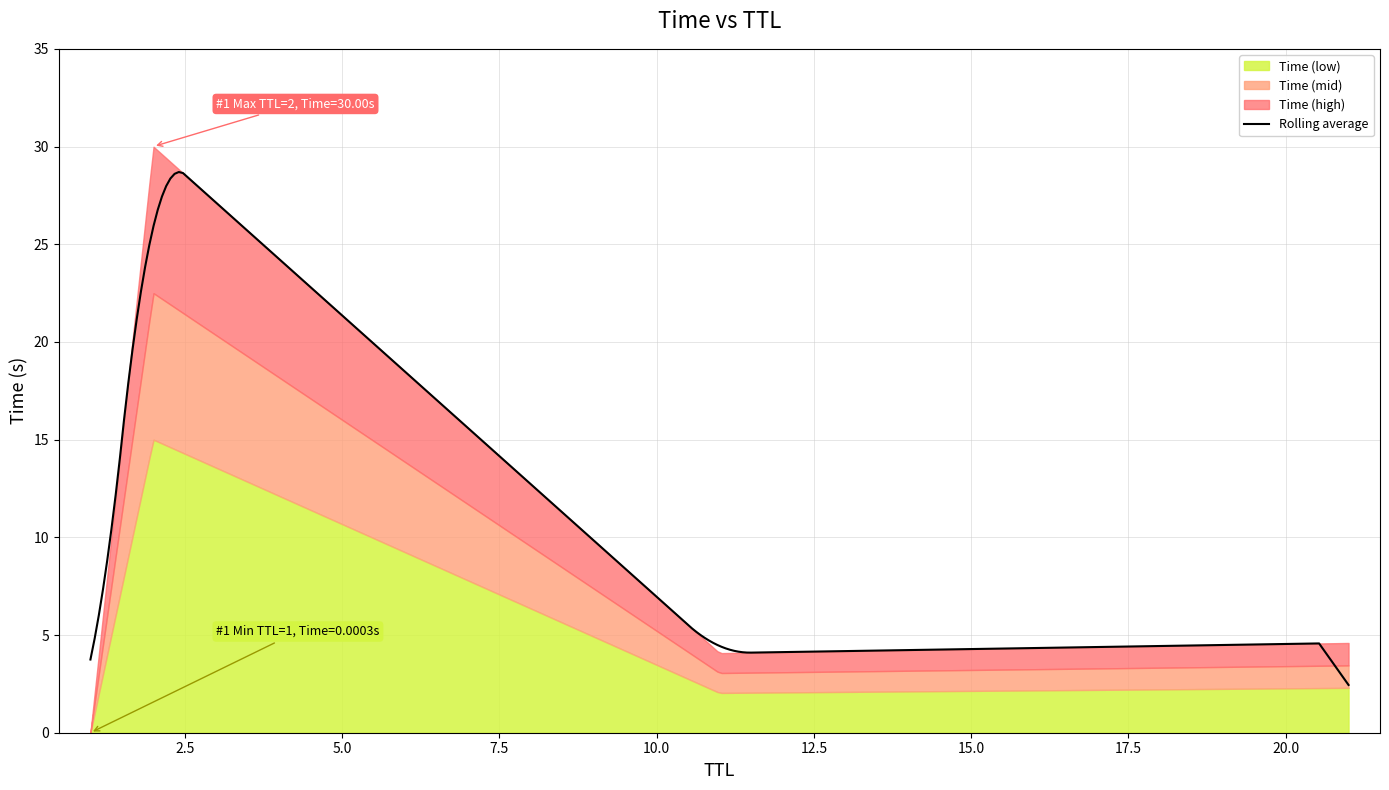

At which category does the chart reach its minimum across all series?

1